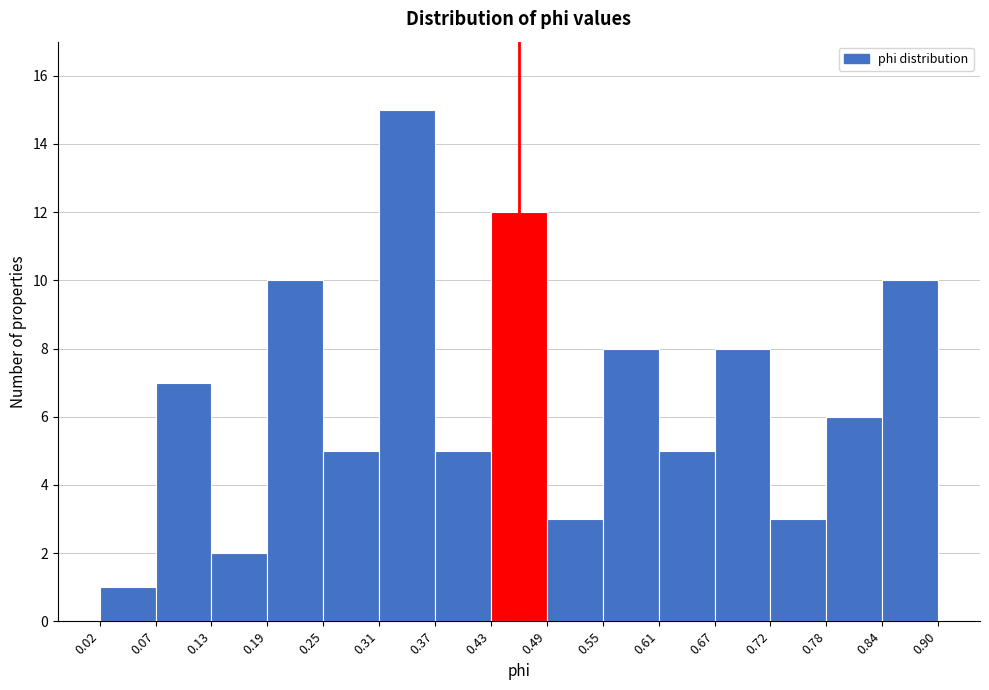

Reading left to right, list every bar in this chart as the range it spans on the x-axis followed by its height. The values are not printed on the chart, so give them approximately, as read against the axis.

0.02 to 0.07: 1
0.07 to 0.13: 7
0.13 to 0.19: 2
0.19 to 0.25: 10
0.25 to 0.31: 5
0.31 to 0.37: 15
0.37 to 0.43: 5
0.43 to 0.49: 12
0.49 to 0.55: 3
0.55 to 0.61: 8
0.61 to 0.67: 5
0.67 to 0.72: 8
0.72 to 0.78: 3
0.78 to 0.84: 6
0.84 to 0.90: 10